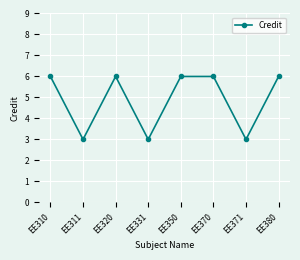

What is the average value?

5